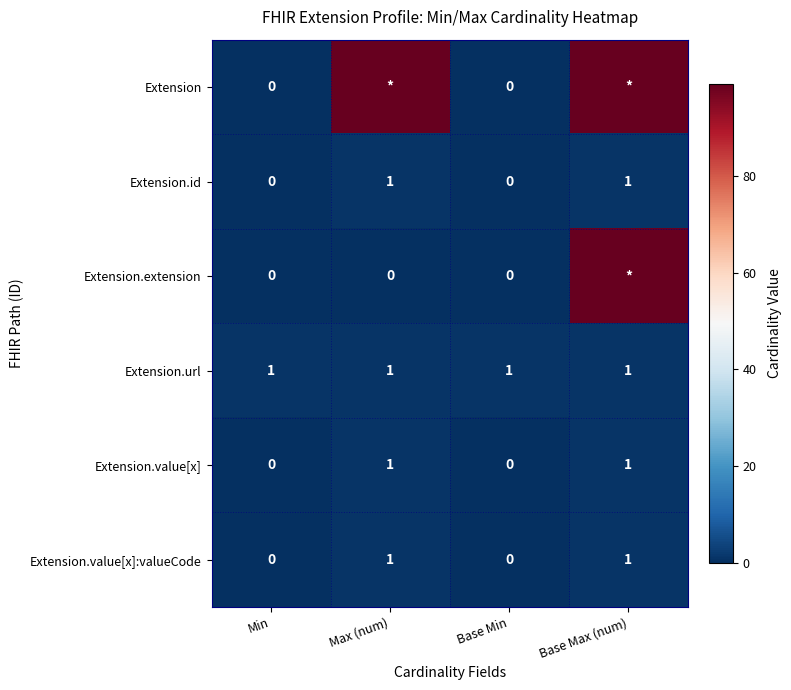

Is it true that Extension.value[x] equals -1 at Base Min?

False